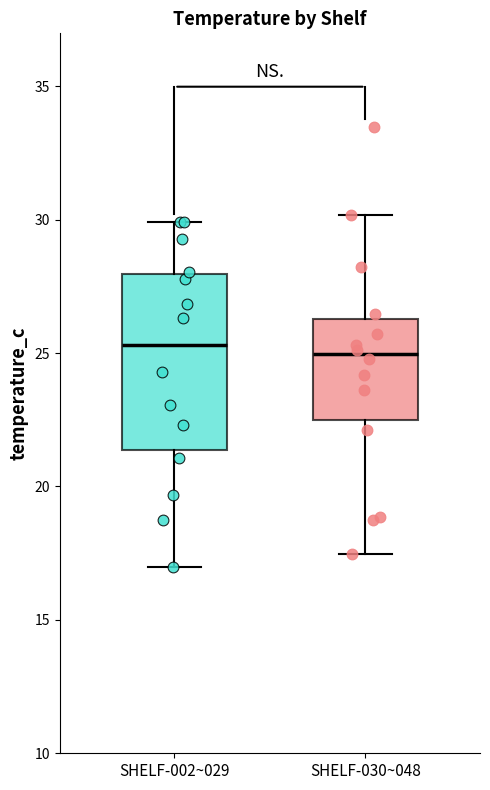

Reading left to right, transcribe this box plot: for each box, give where its median line is, the range the box spans, and where its two whiskers end, as read against the y-axis. The values are not printed on the chart, so give them approximately, as read against the axis.

SHELF-002~029: median 25.5, box 21.5 to 28.0, whiskers 17.0 to 30.0
SHELF-030~048: median 25.0, box 22.5 to 26.5, whiskers 17.5 to 30.0